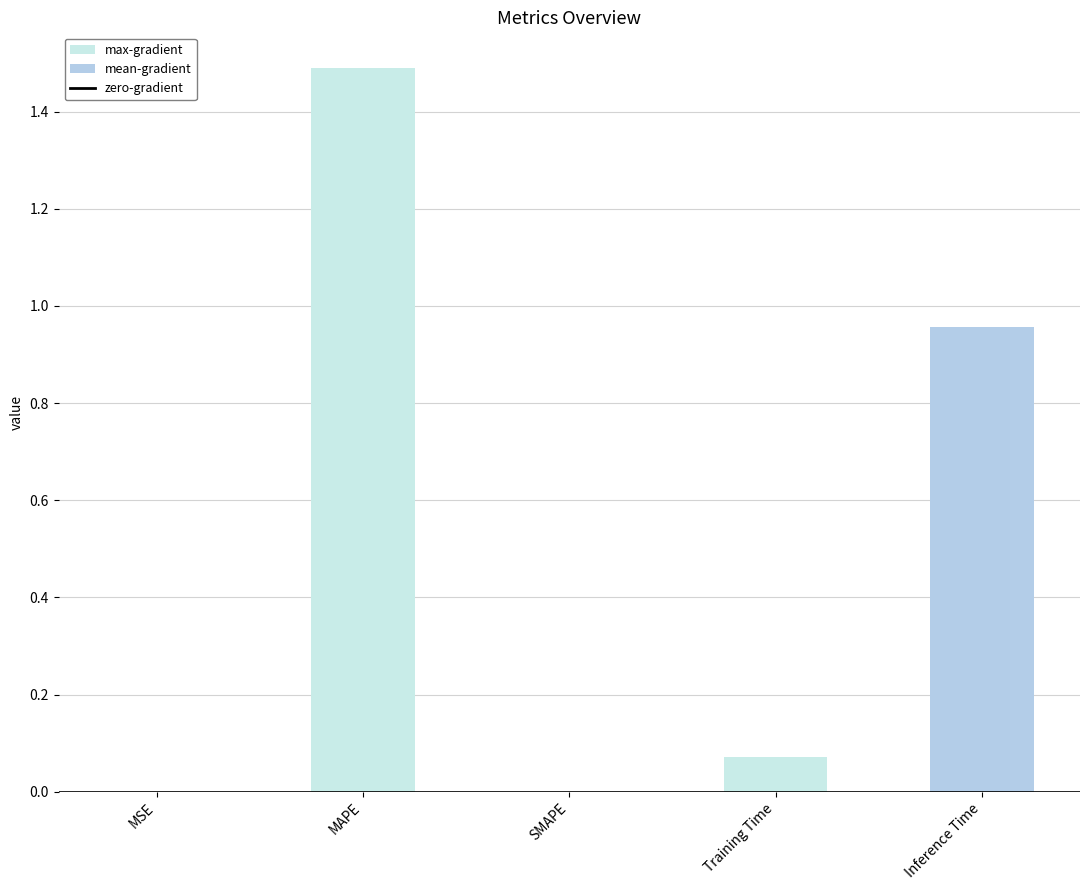

Are the bars horizontal?

No